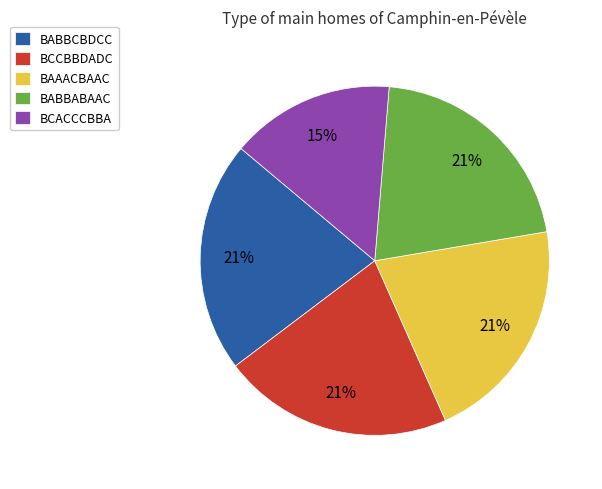

To the nearest percent, what is the difference between the BCACCCBBA and BABBCBDCC slice percentages?

6%